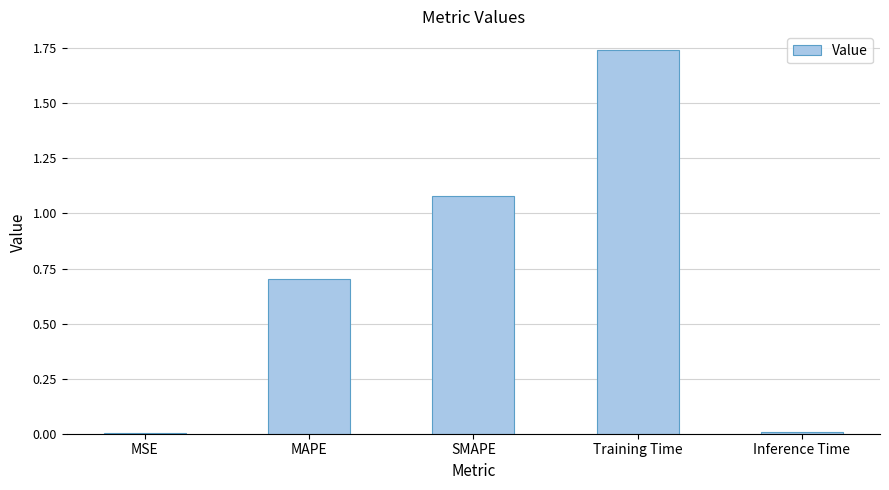

The value at Training Time is 0.6. True or false?

False